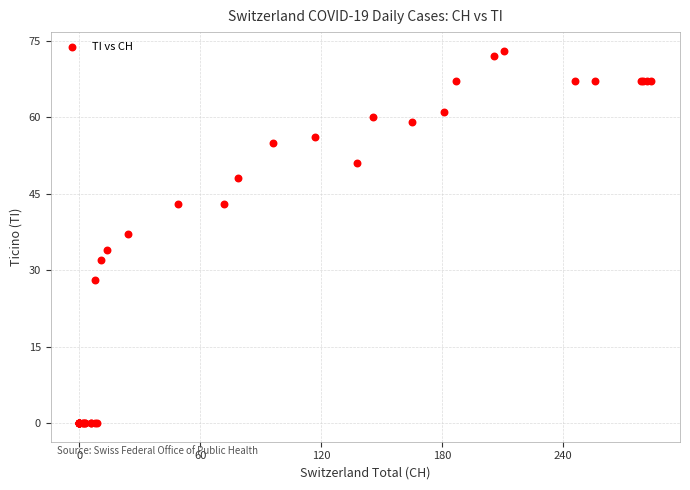

What Y value in the scatter plot is closest to 36?

37